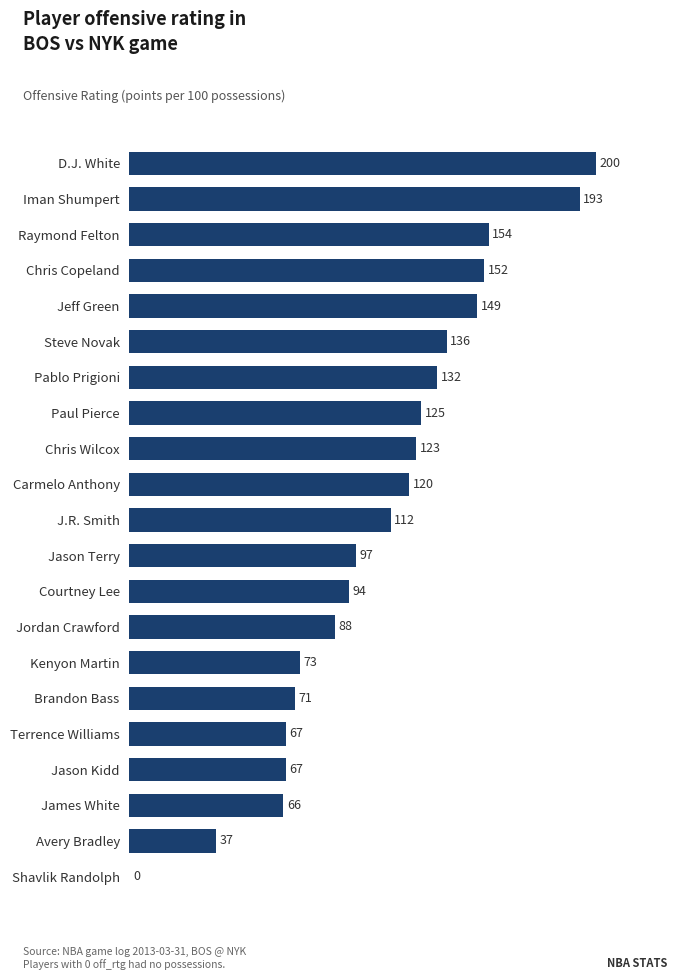

Which has a higher value, Chris Wilcox or J.R. Smith?

Chris Wilcox